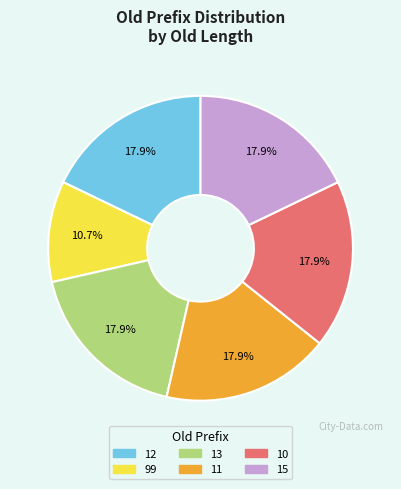

Which slice is the smallest?

99